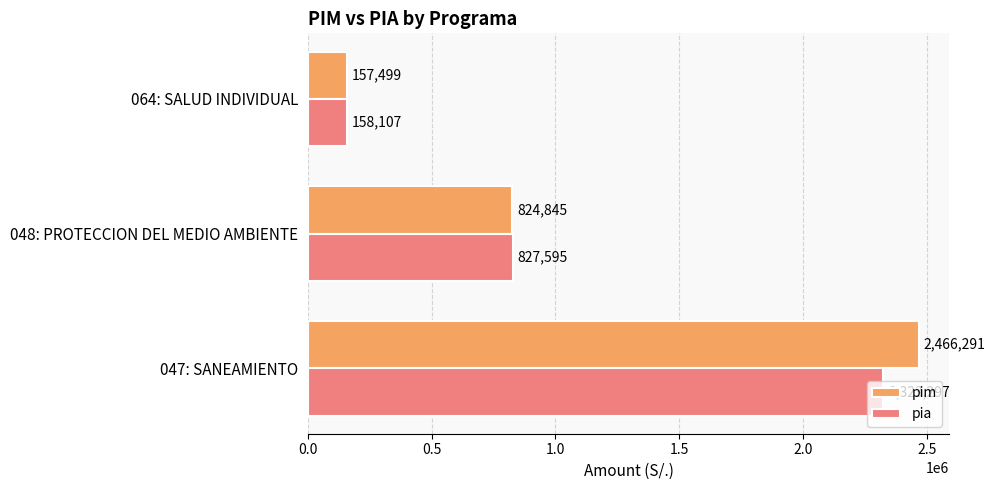

Is it true that pim equals 157499 at 064: SALUD INDIVIDUAL?

True